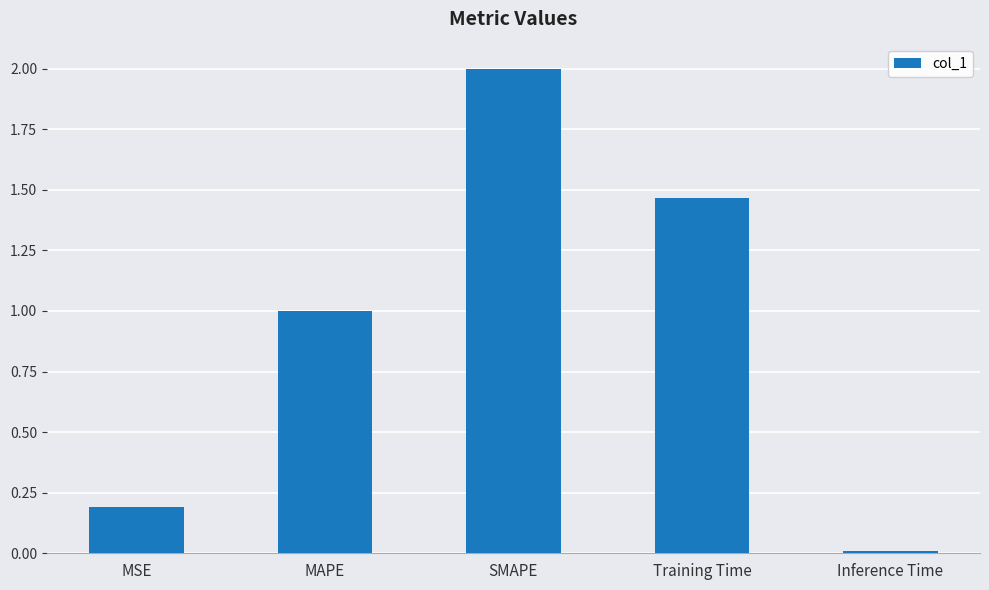

How many categories are shown in the chart?

5